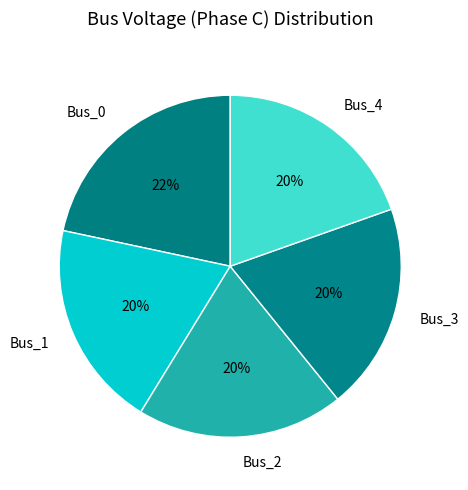

Is there a majority slice in this chart?

No